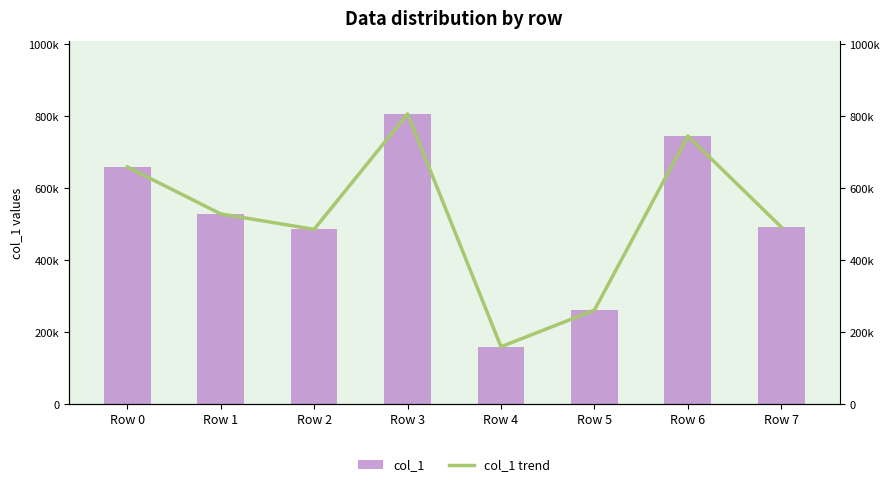

The value of col_1 trend at Row 7 is 244019. True or false?

False